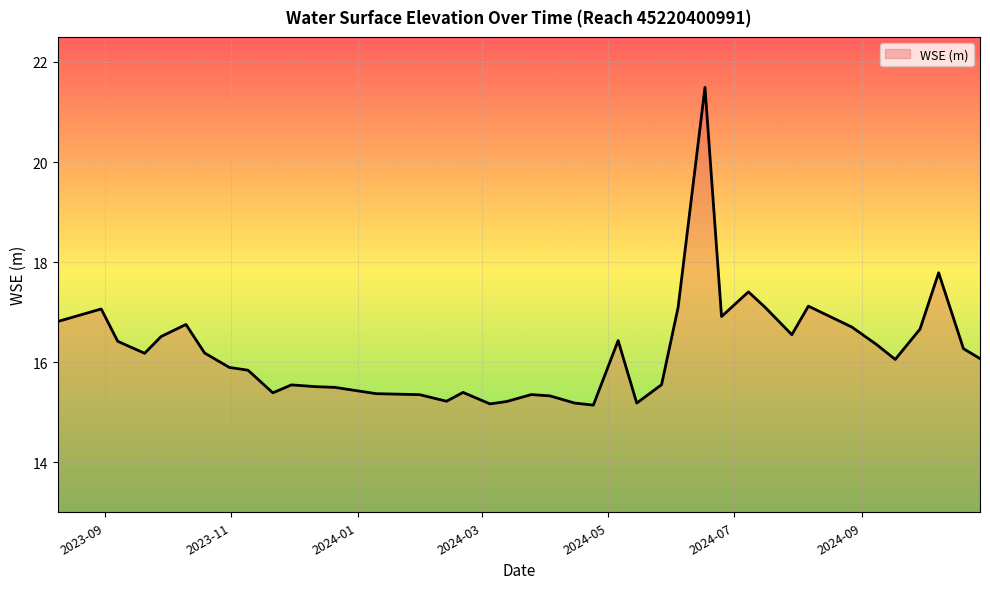

Does the chart display data point markers on the line(s)?

No